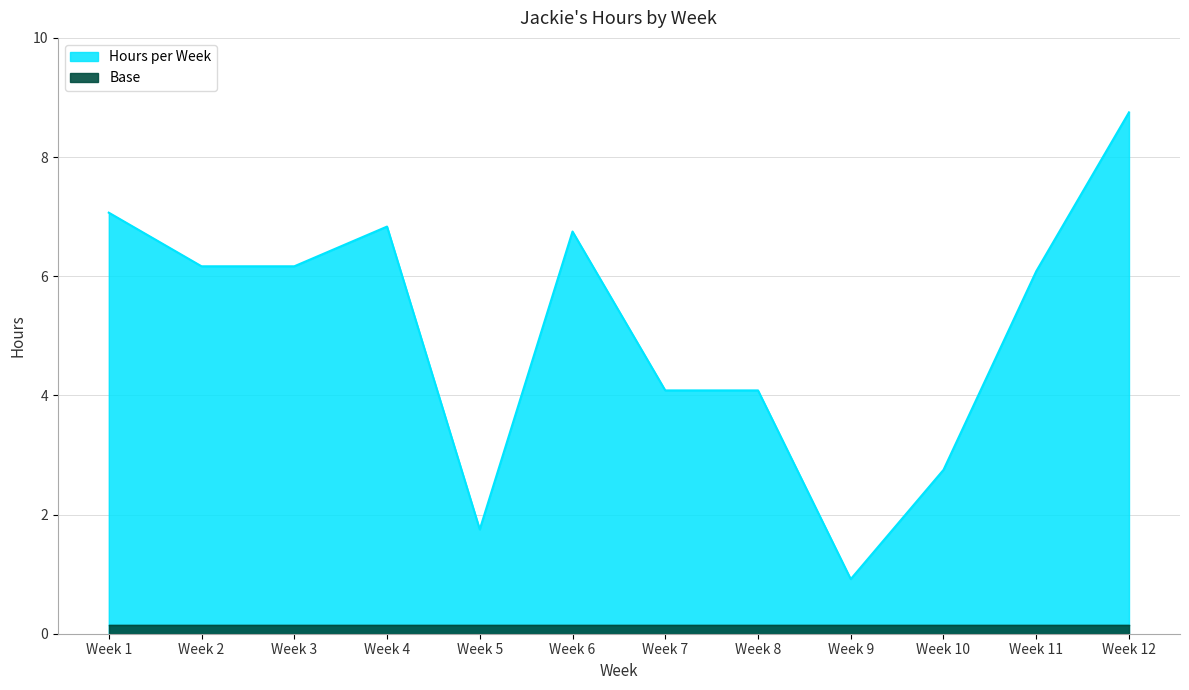

List the labels in order of value, smallest first.

Week 9, Week 5, Week 10, Week 8, Week 7, Week 11, Week 2, Week 3, Week 6, Week 4, Week 1, Week 12